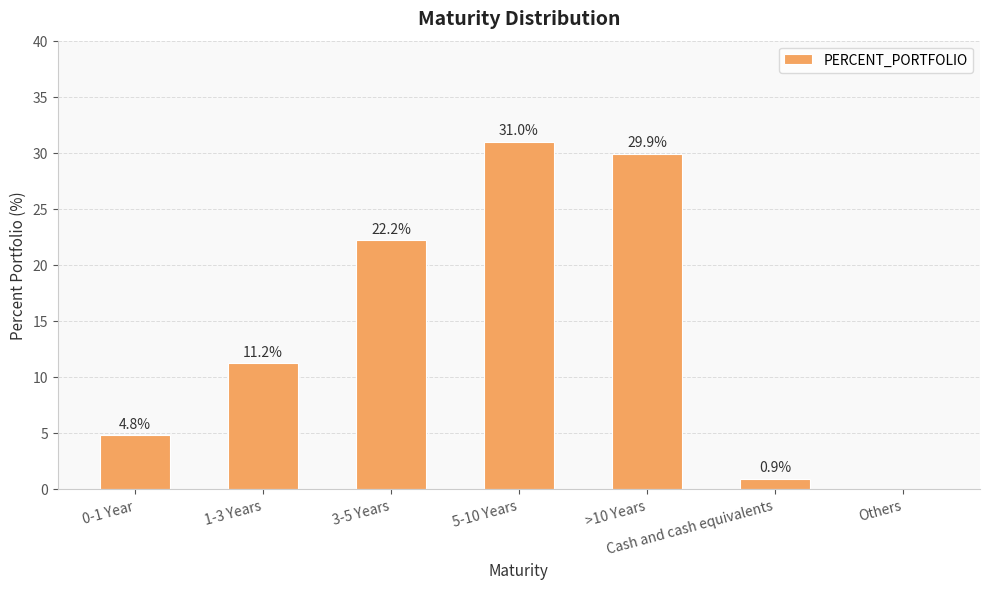

What is the maximum value shown in the chart?

31.0